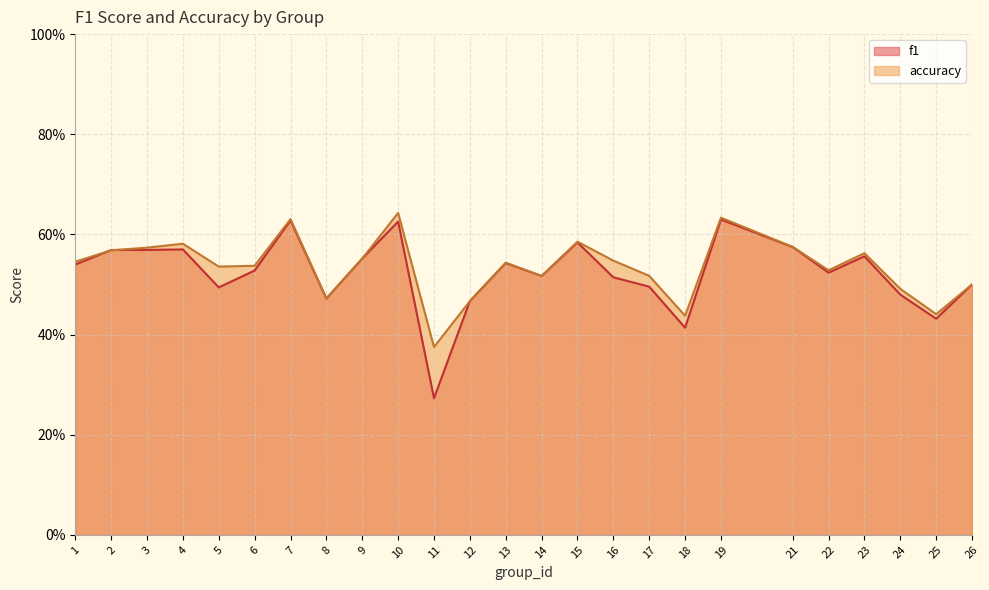

At which label is f1 closest to 0?

11